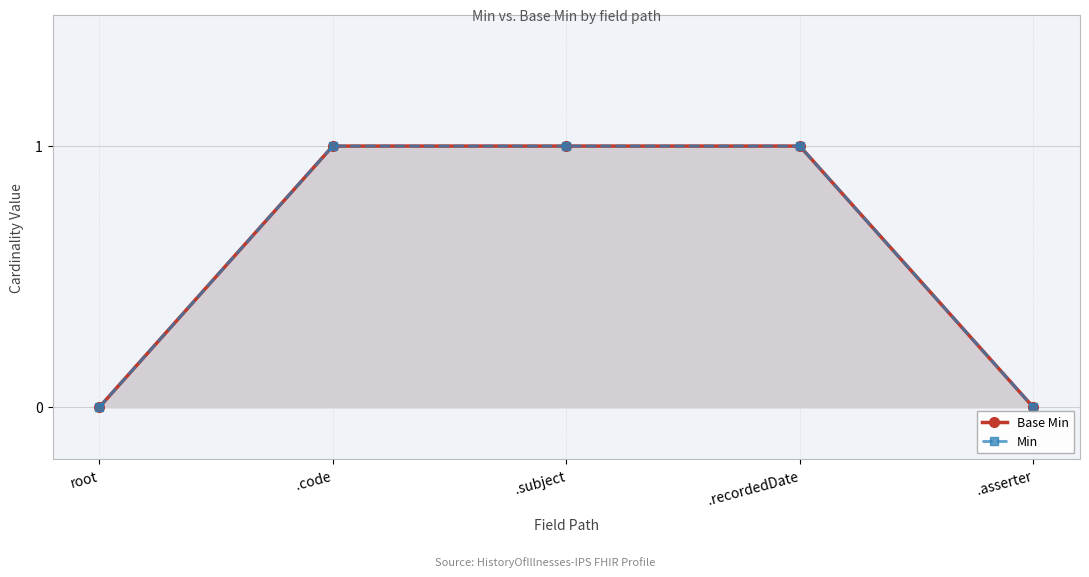

Reading left to right, what are all the values shown in this chart?

Base Min: 0	1	1	1	0
Min: 0	1	1	1	0